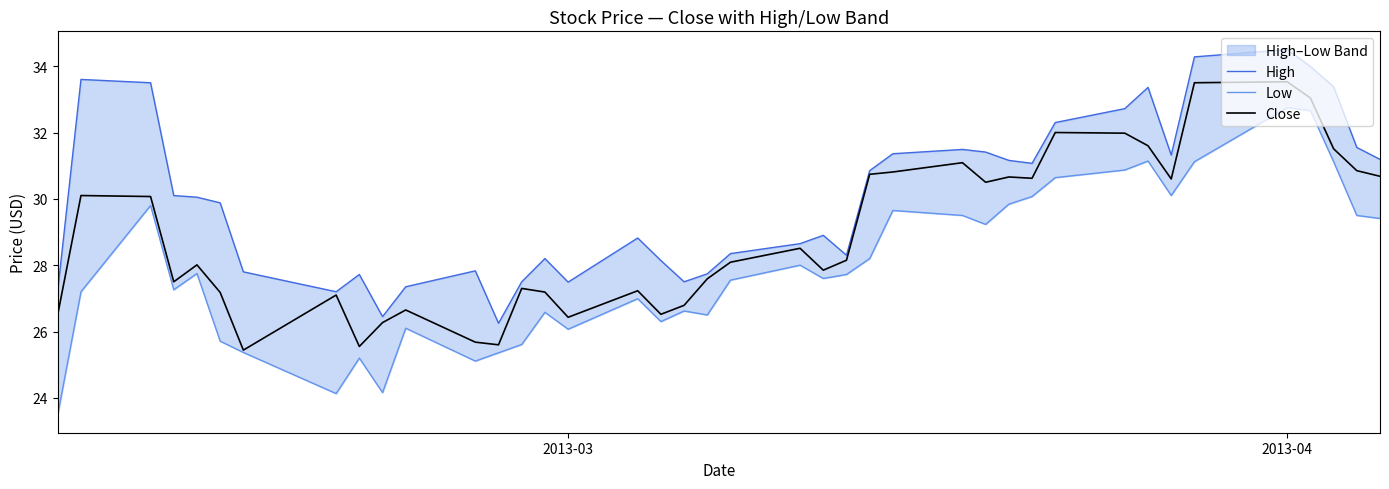

What is the highest value of the Close series?

33.5